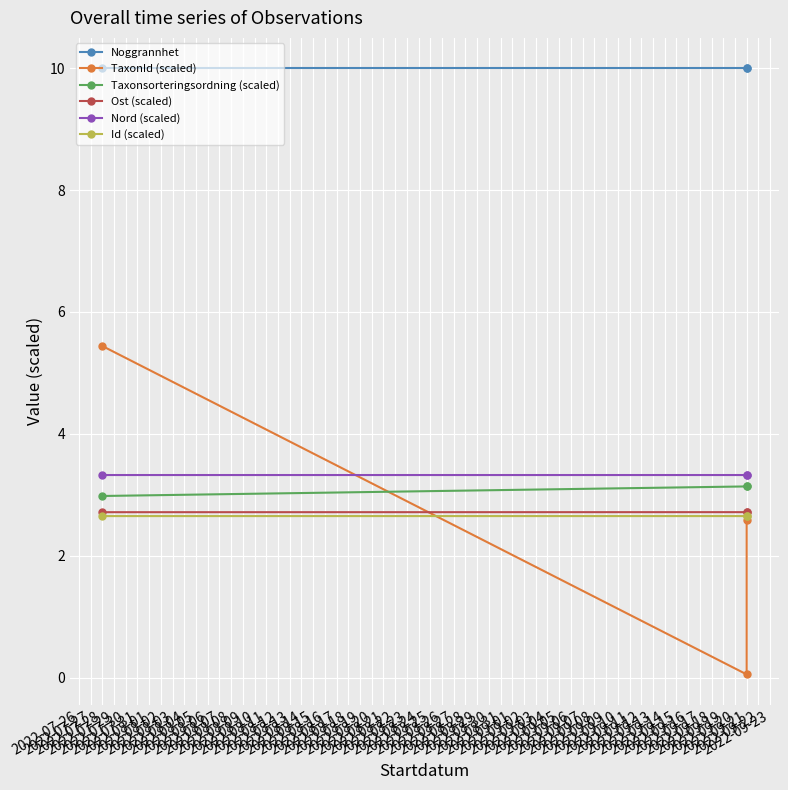

Which has a higher value, 2022-09-21 or 2022-07-28?

2022-09-21